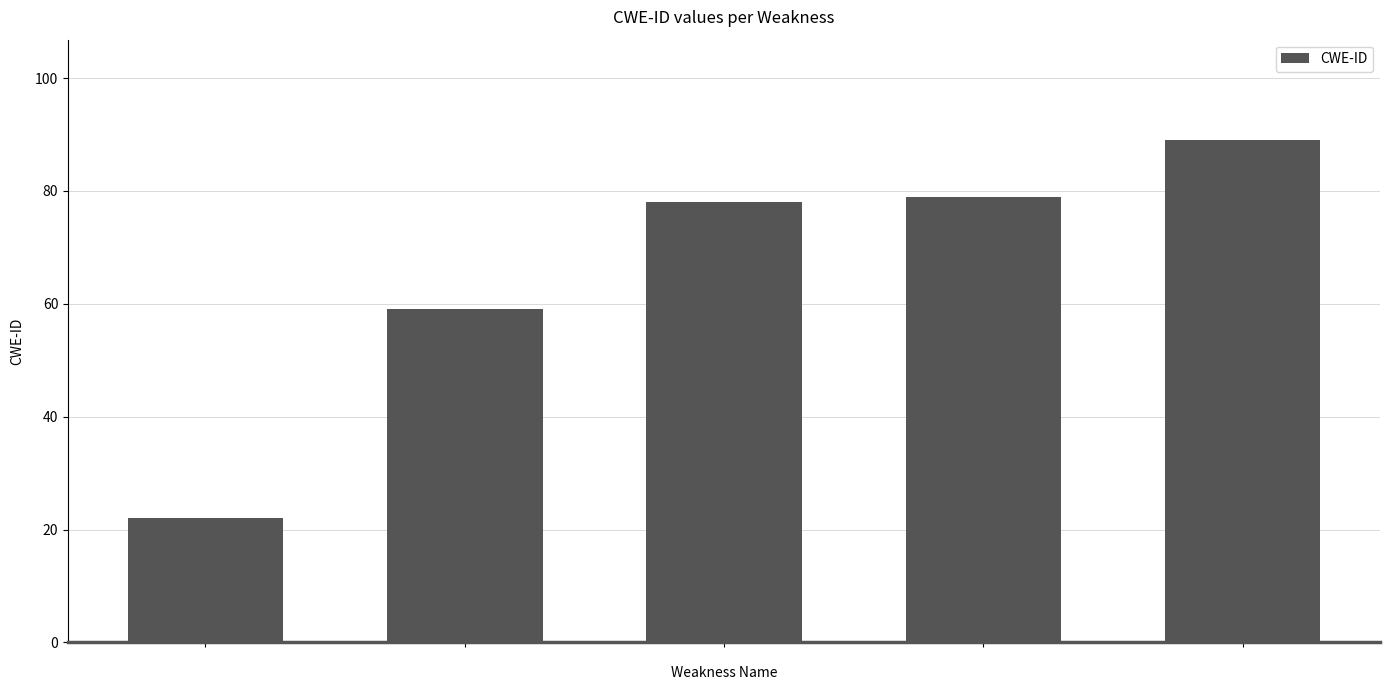

How many values are below 78?

2